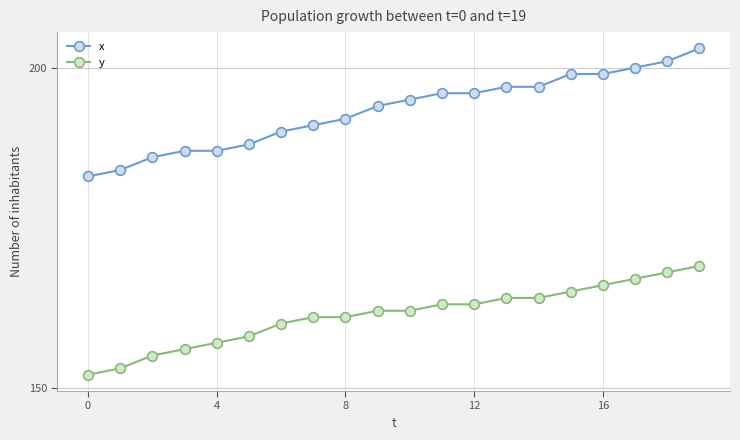

List the series in order of their overall mean, highest first.

x, y